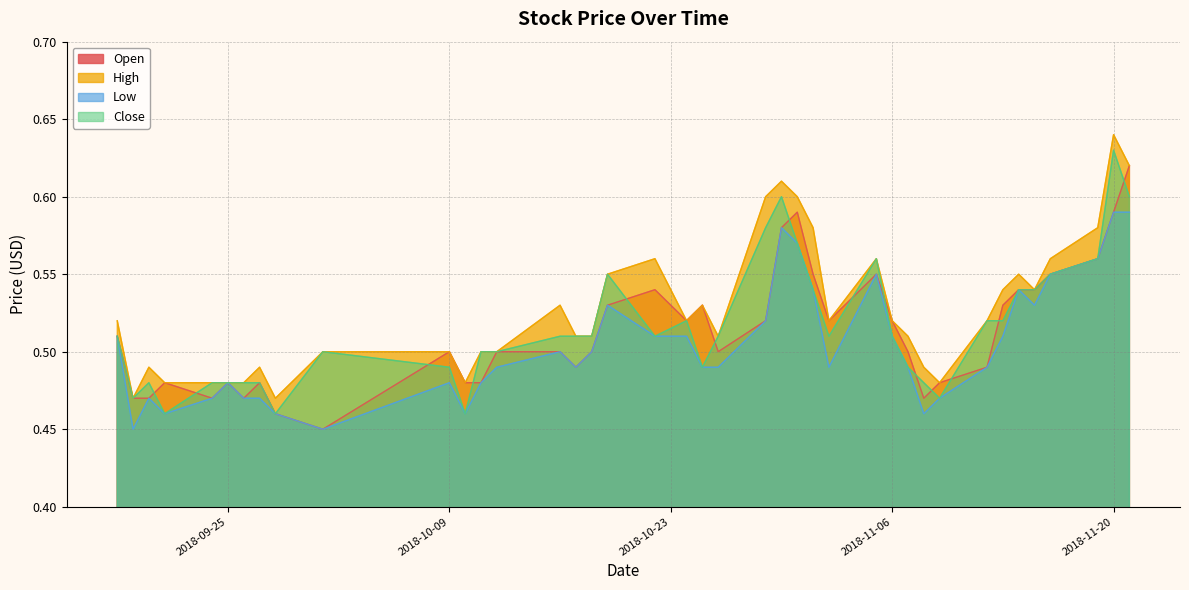

Which series has the largest total across all categories?

High